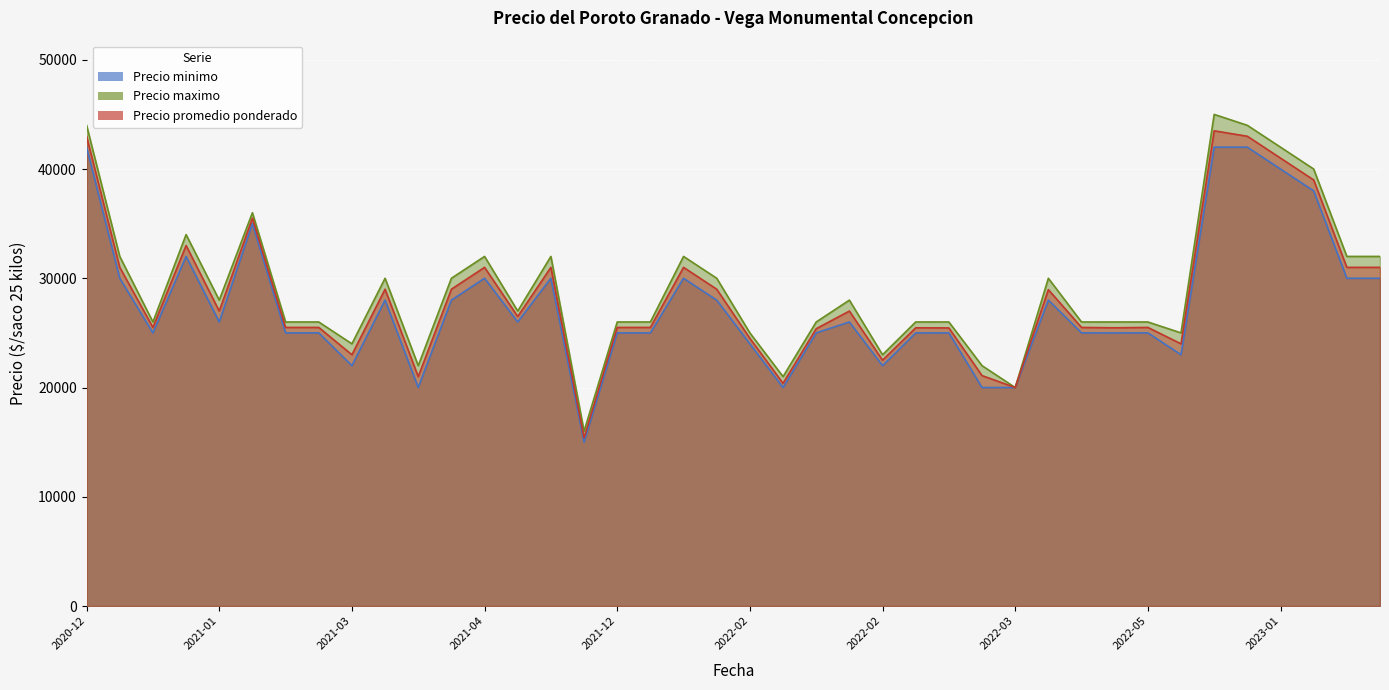

How many lines are shown in the chart?

3